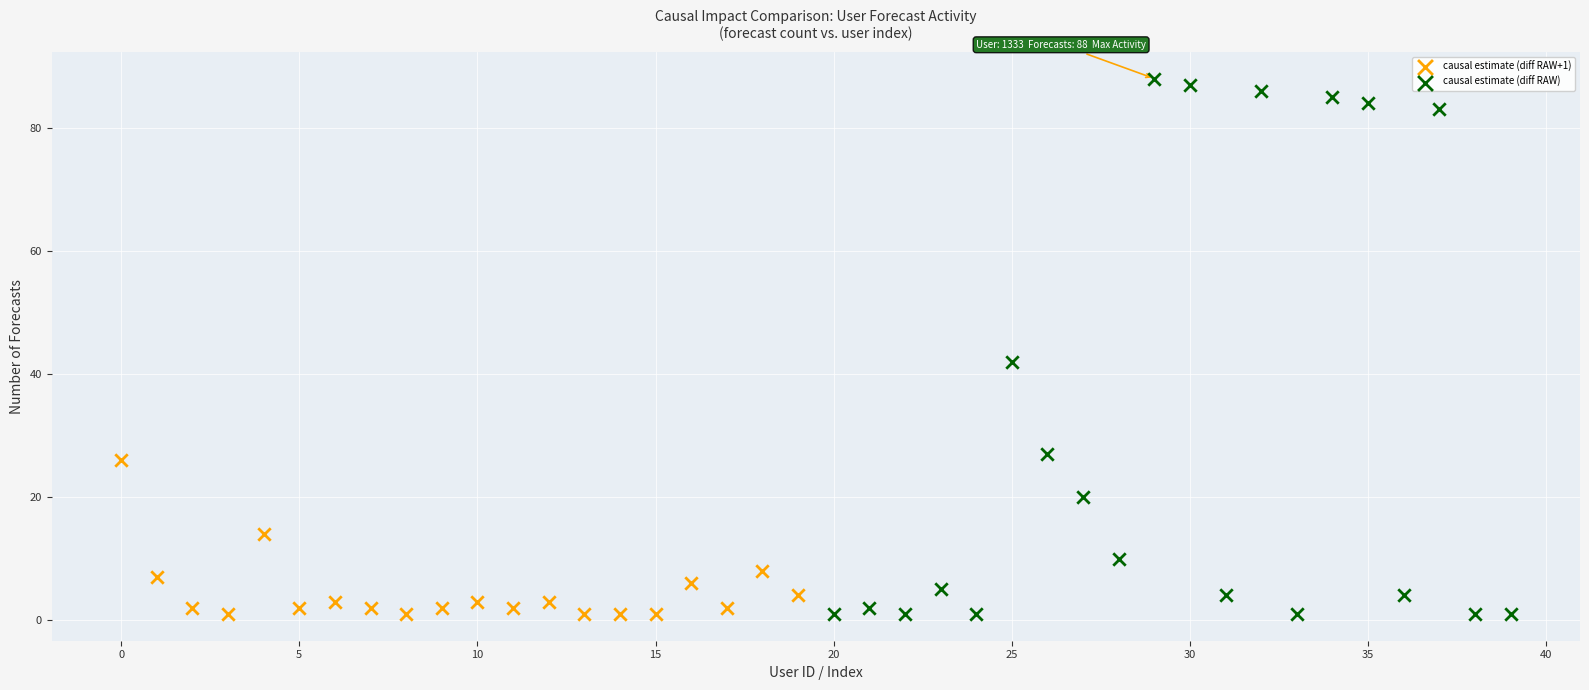

Which series has the largest Y range (max minus min)?

causal estimate (diff RAW)